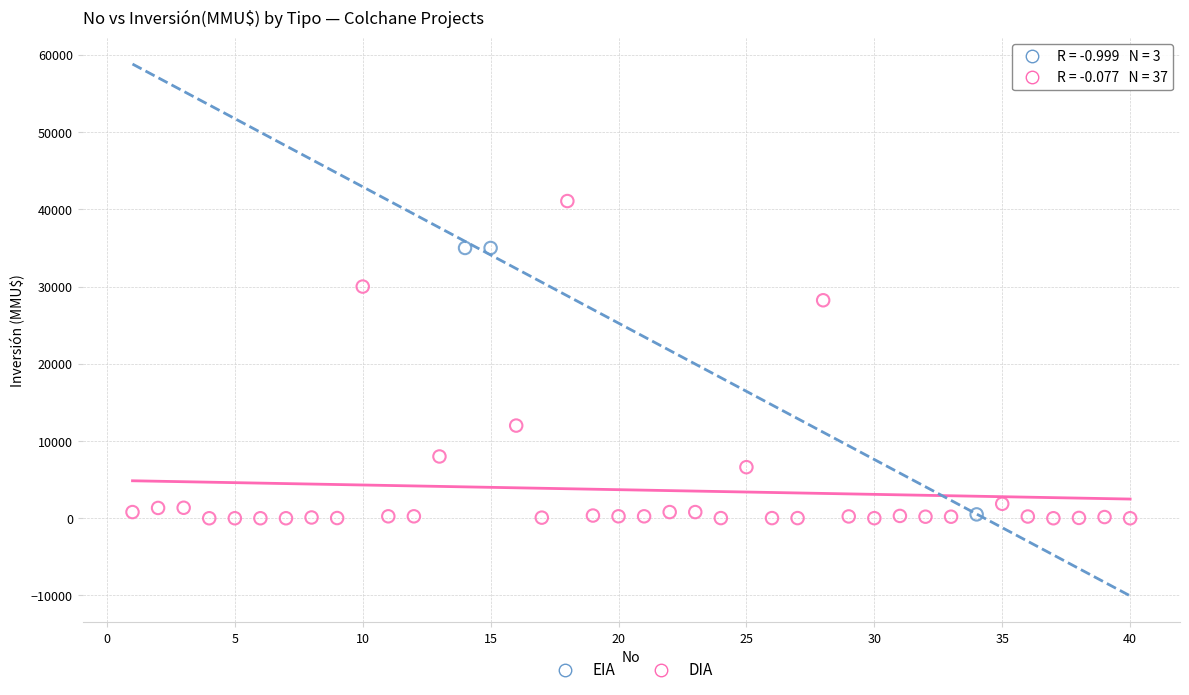

Which series has the widest spread of Y values?

DIA